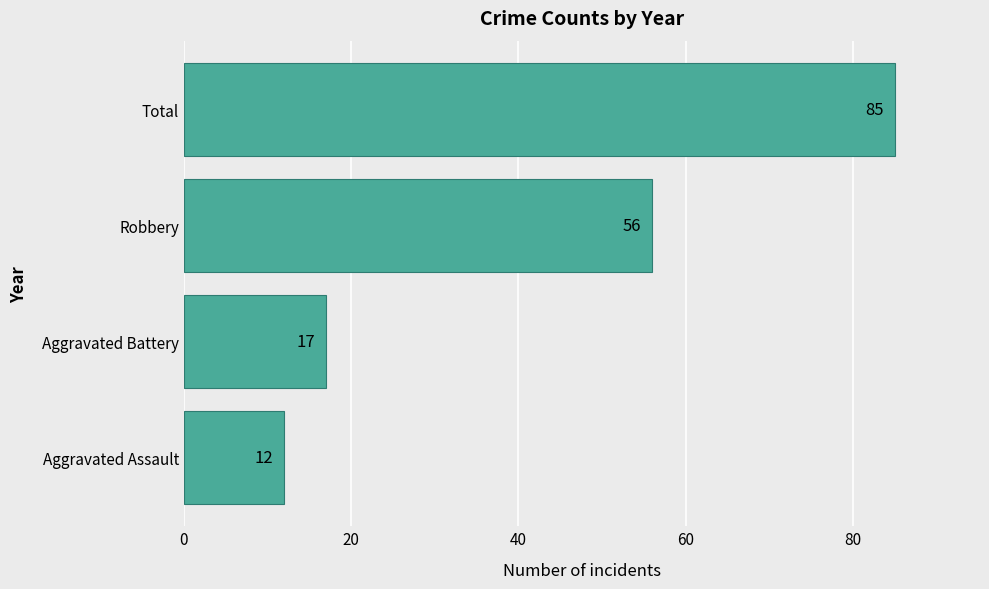

How many data points does each series have?

4